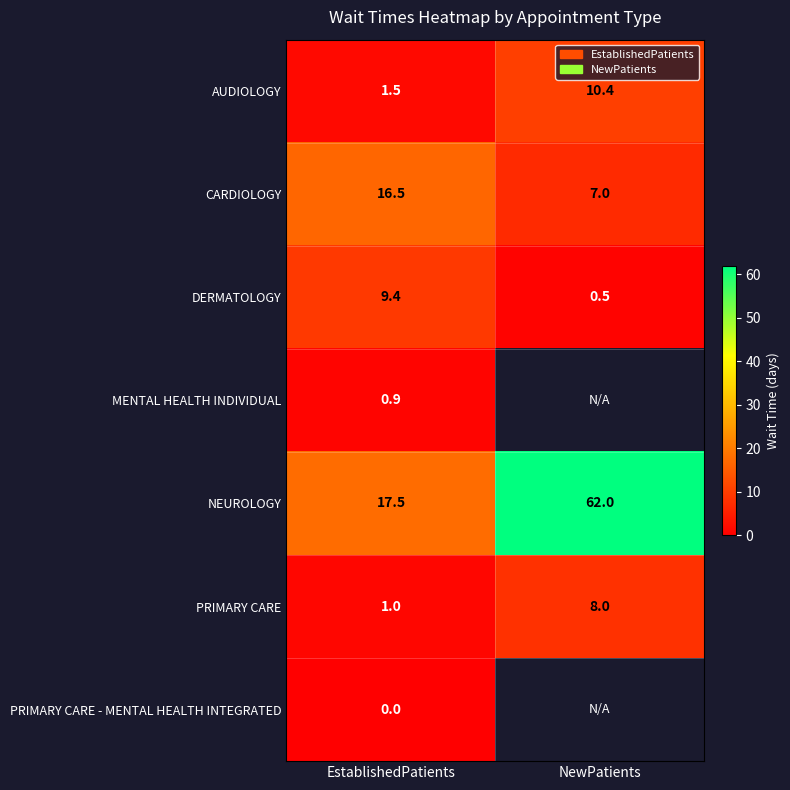

Which category has the lowest value in the DERMATOLOGY series?

NewPatients